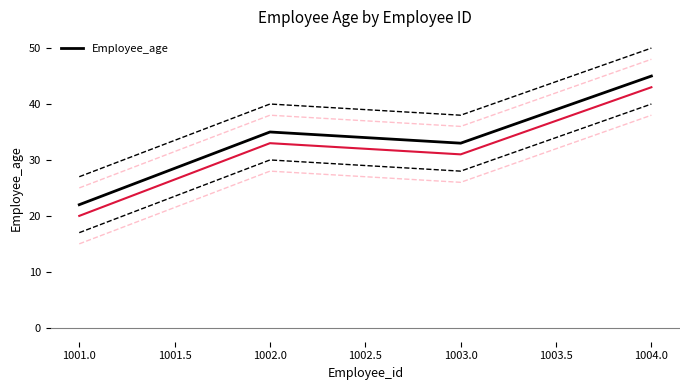

What is the highest value of the Employee_age series?

45